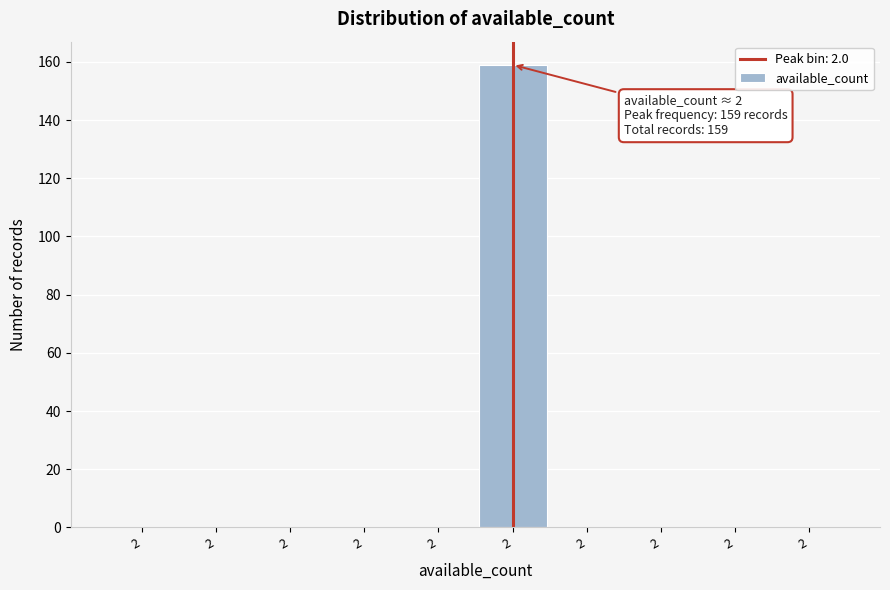

Count the number of categories in the chart.

10